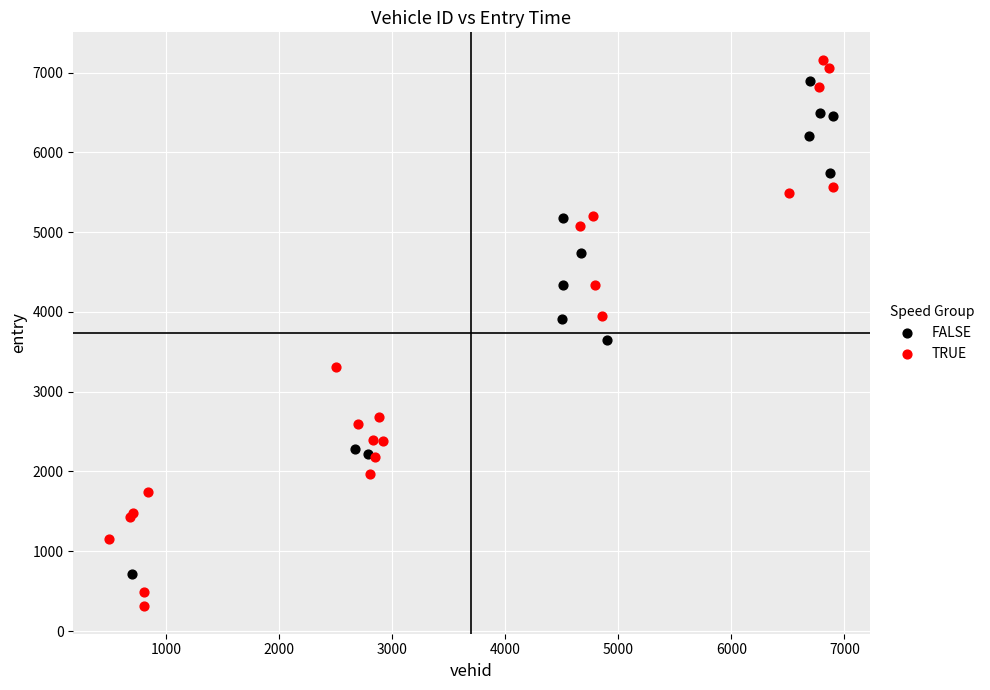

What are all the series names shown in the legend?

FALSE, TRUE